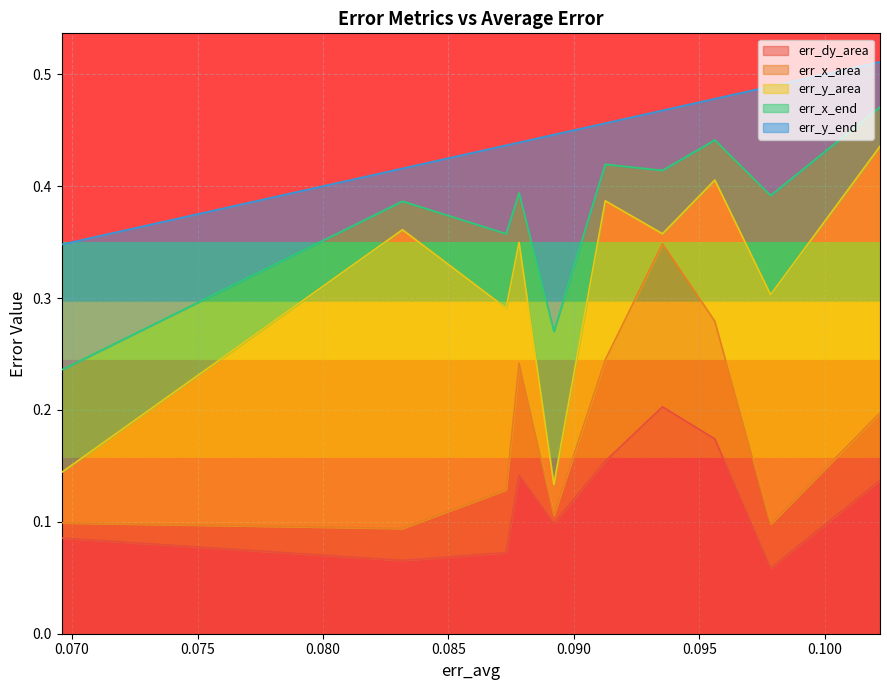

At which category does err_y_end reach its first local peak?

2